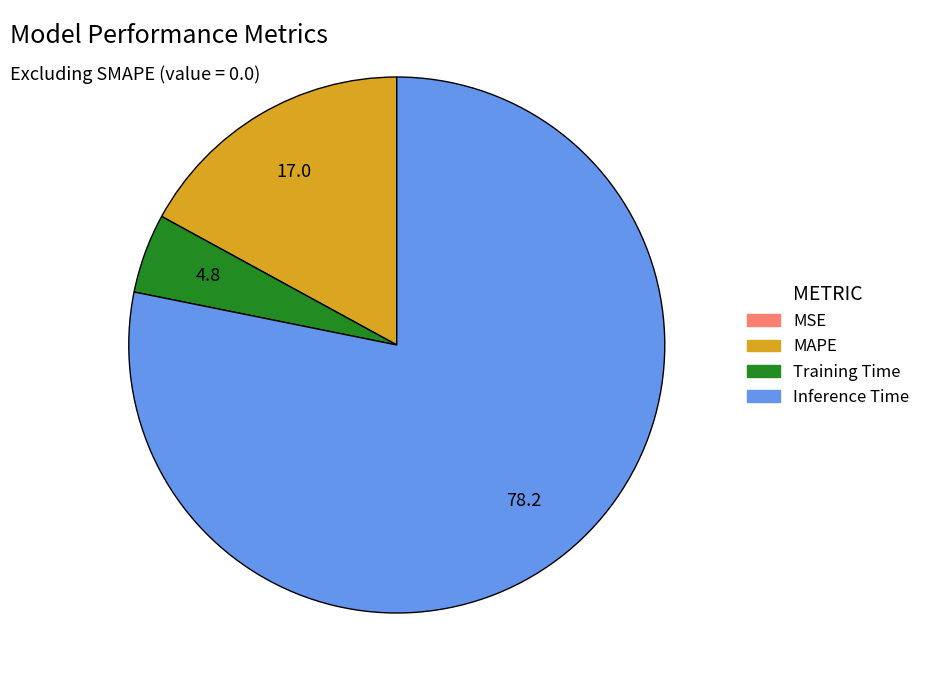

The Inference Time slice represents 72% of the pie. True or false?

False